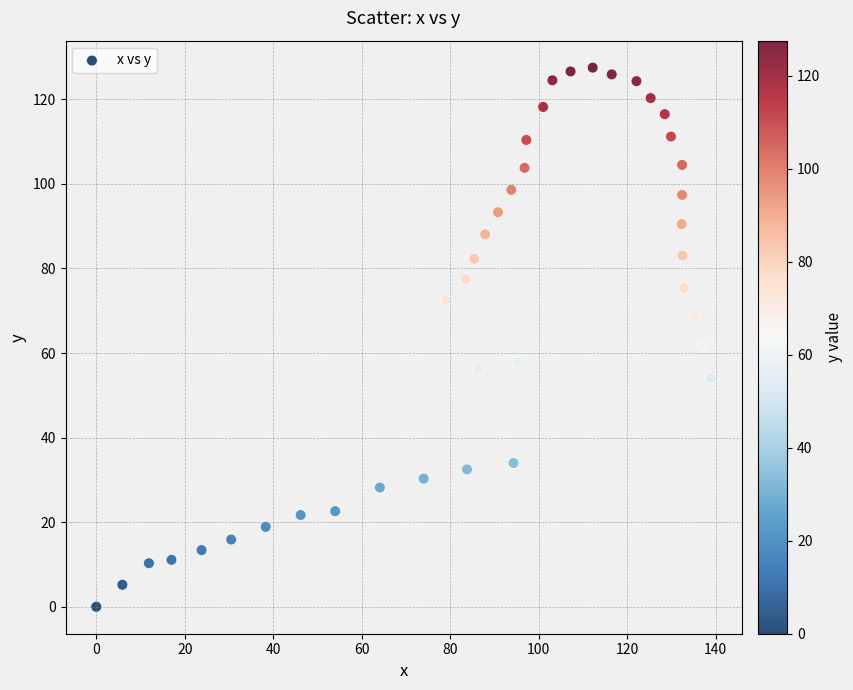

What is the range of Y values (max minus min)?

127.5